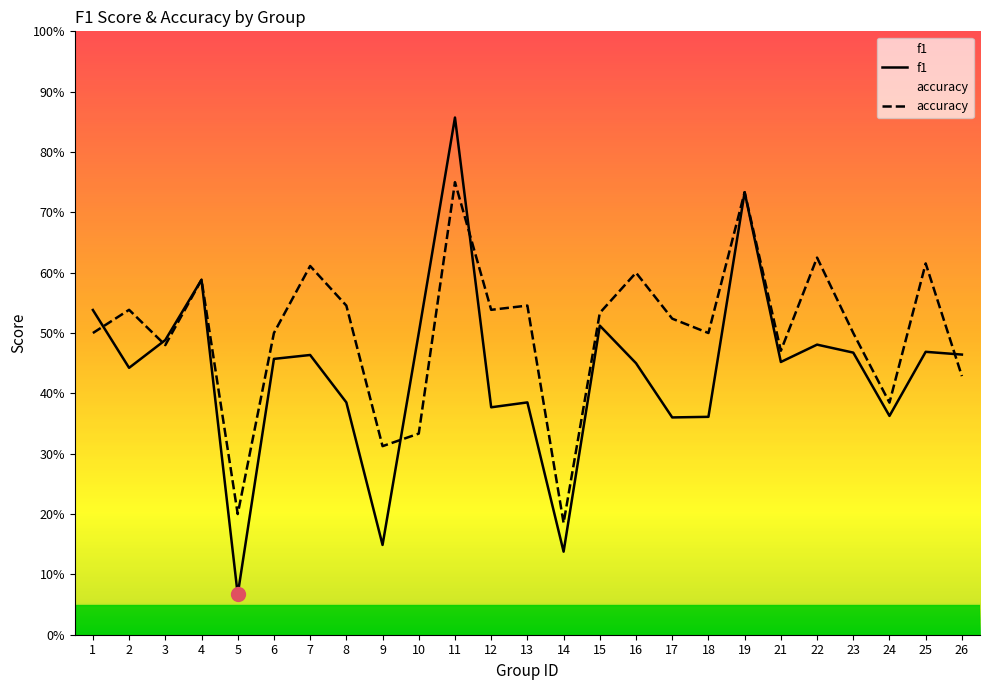

Which category has the highest value in the accuracy series?

11